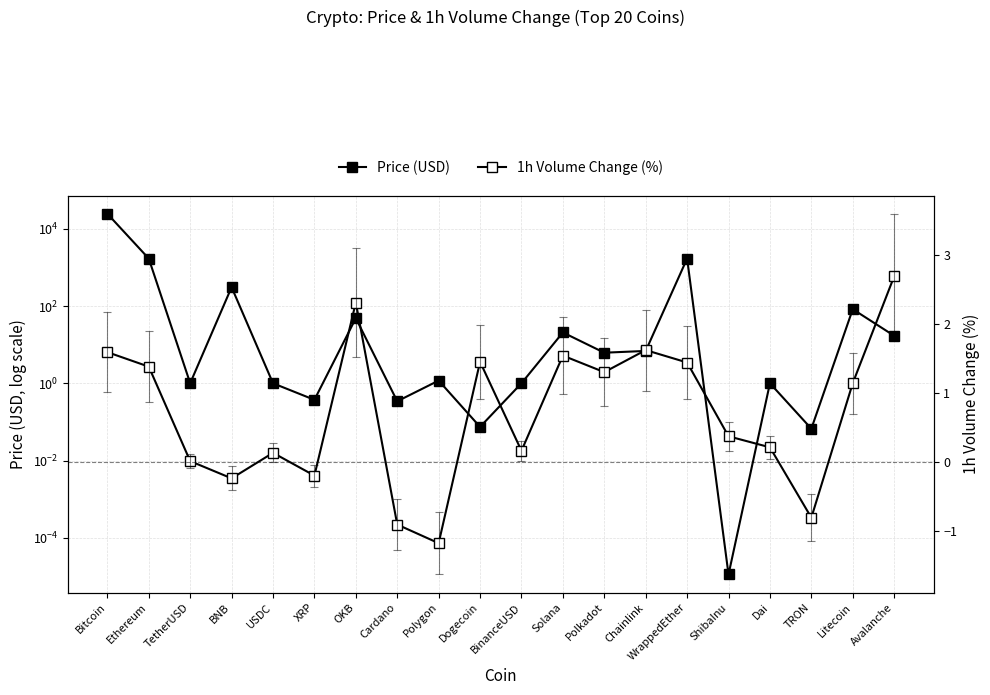

At Avalanche, list the series in order from largest to smallest.

Price (USD), 1h Volume Change (%)